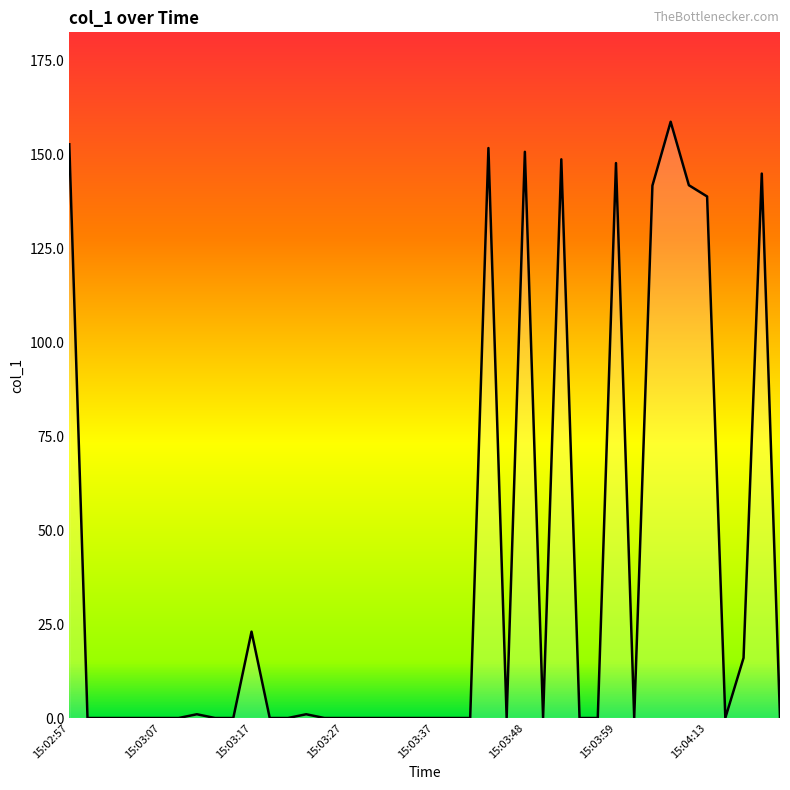

What is the difference between the maximum and minimum values?

158.8